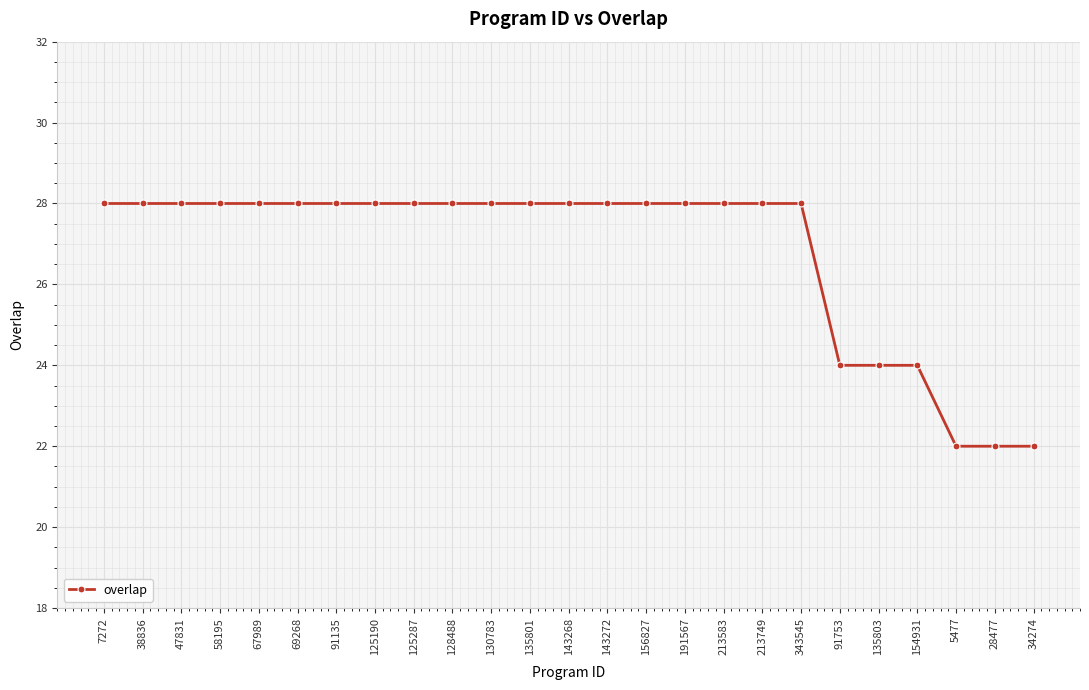

Which has a higher value, 91753 or 7272?

7272